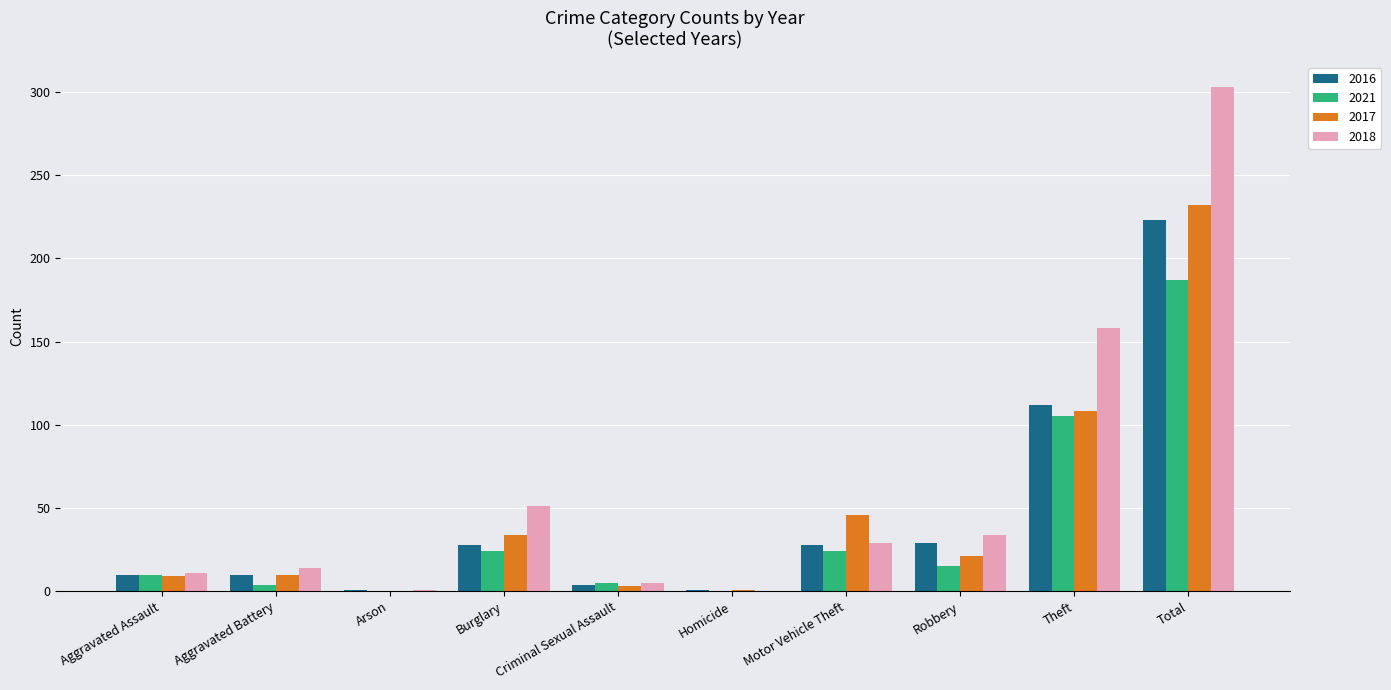

Does the chart contain stacked bars?

No